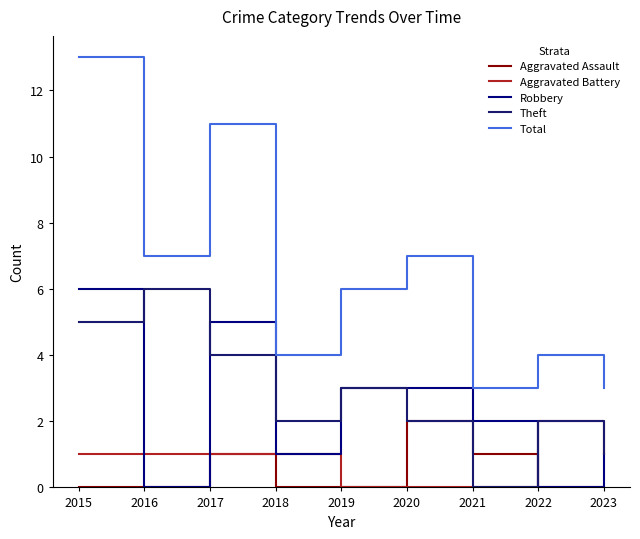

At how many categories does at least one series exceed 11?

1